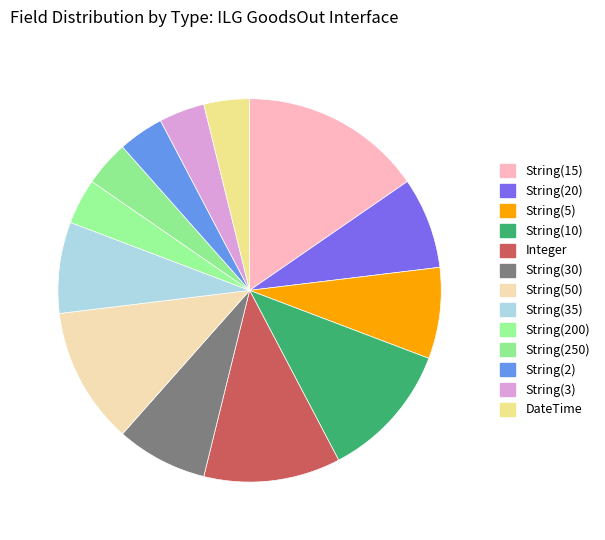

Is String(15) the majority of the pie?

No